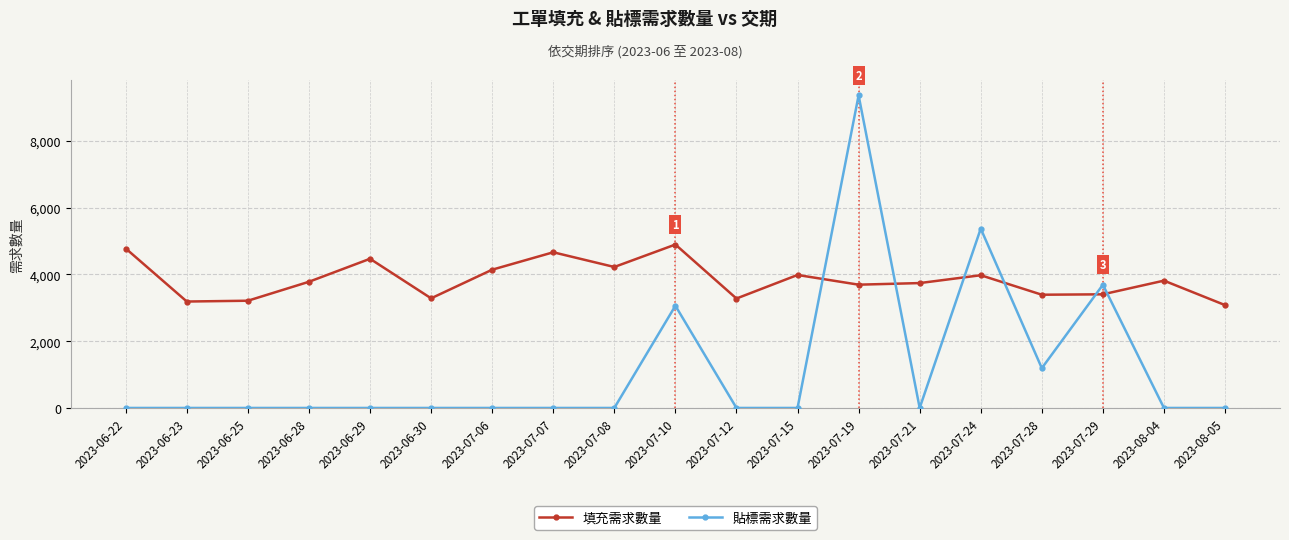

Count the 貼標需求數量 values in the range 0 to 1192.

15